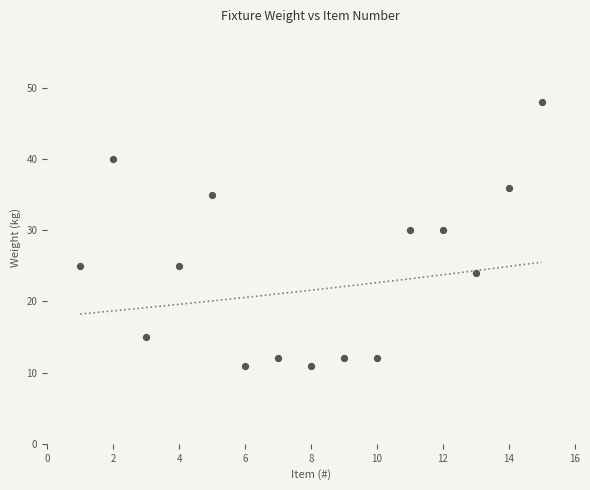

What is the range of X values (max minus min)?

14